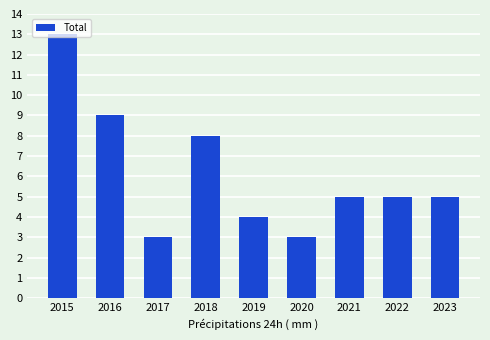

What is the value of the 6th bar from the left?

3